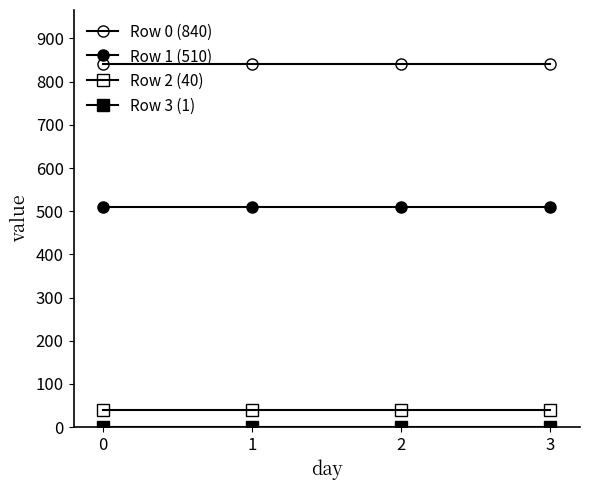

How many lines are shown in the chart?

4